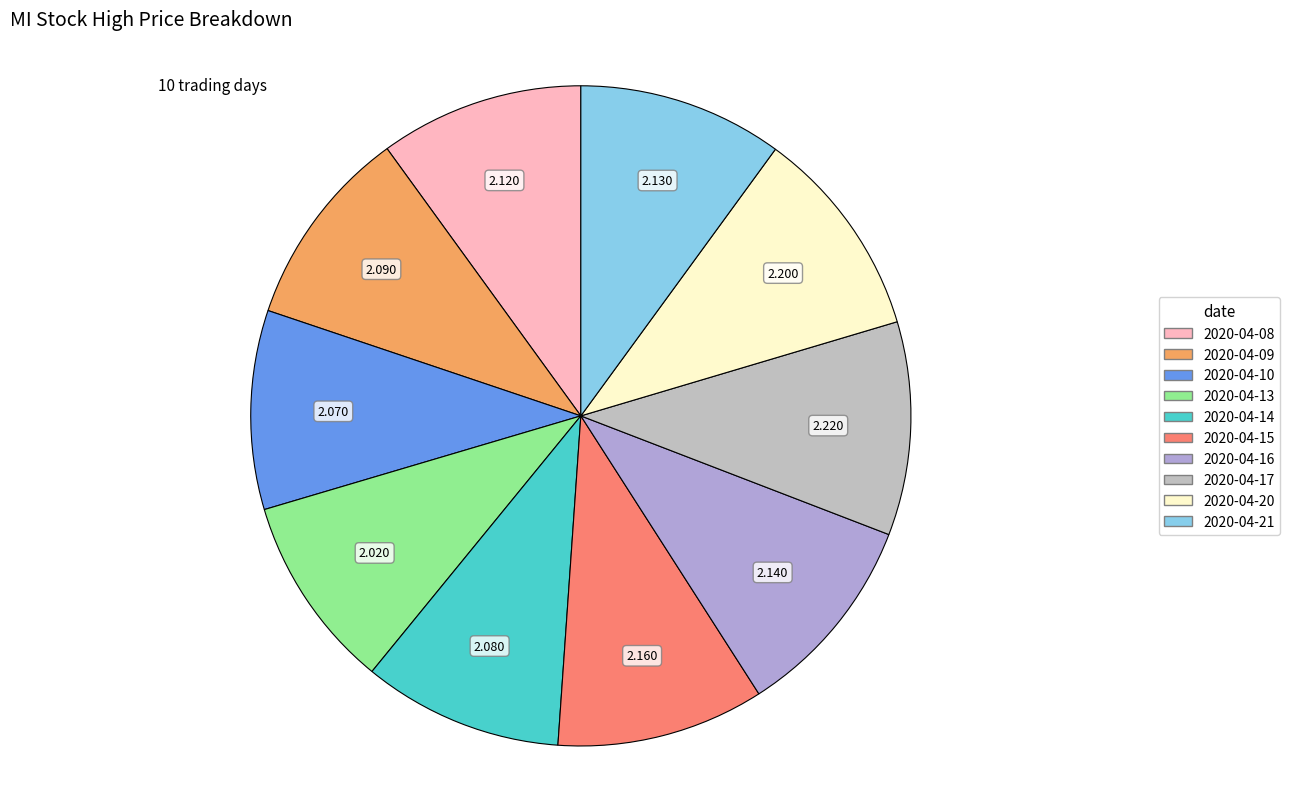

Approximately how many times larger is the value at 2020-04-13 compared to 2020-04-21?

0.9